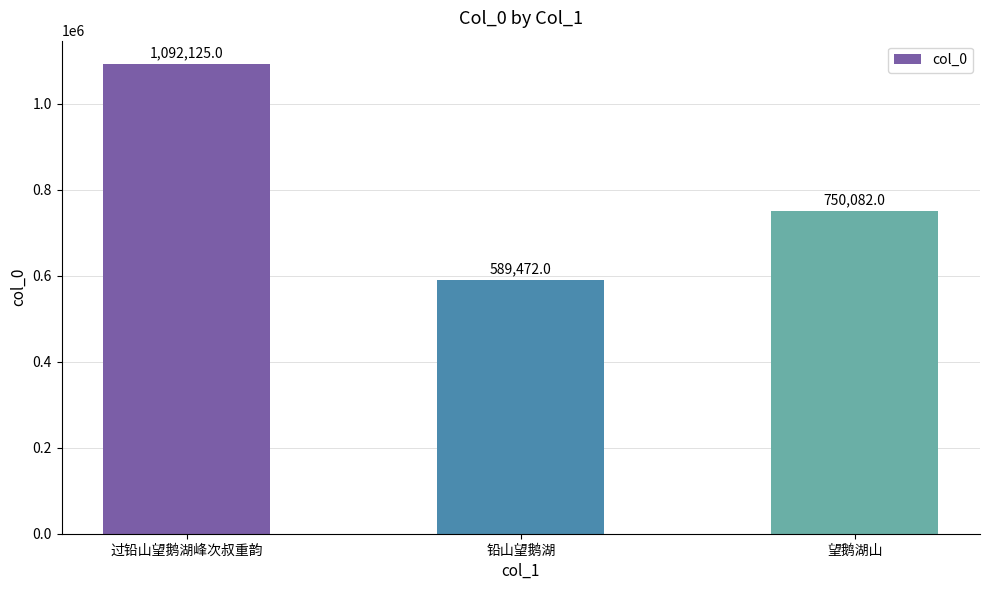

Rank the categories by value from lowest to highest.

铅山望鹅湖, 望鹅湖山, 过铅山望鹅湖峰次叔重韵